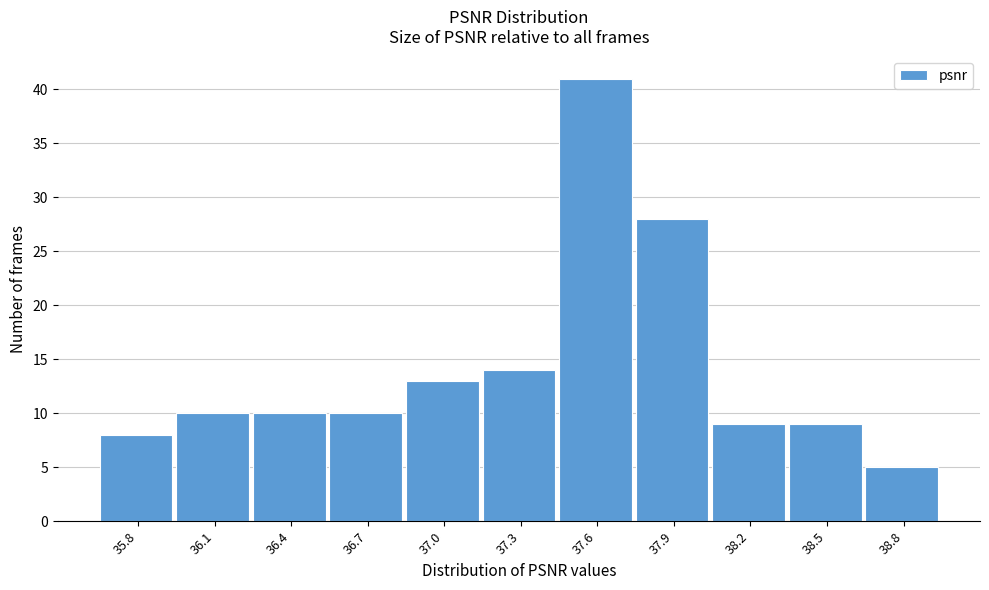

Reading left to right, list all the values displayed in this chart.

8	10	10	10	13	14	41	28	9	9	5